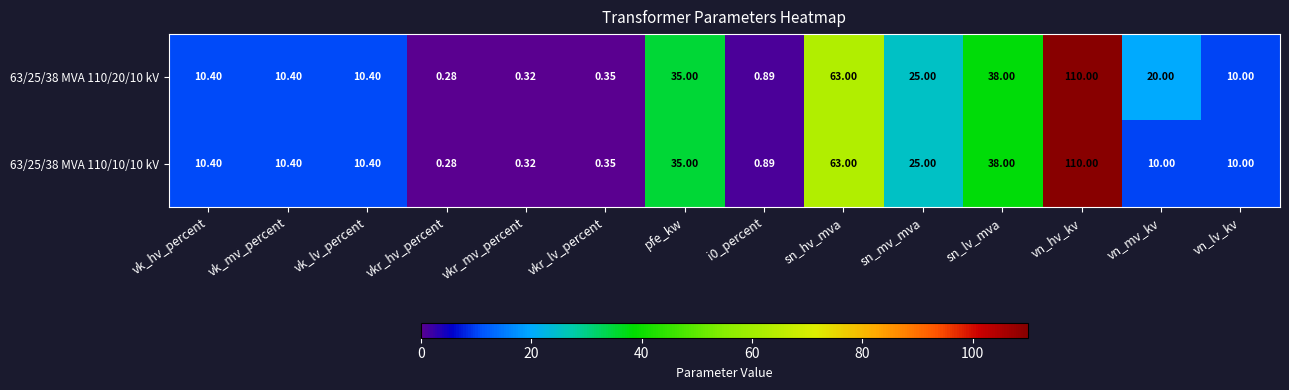

At which category is the sum across all series the highest?

vn_hv_kv